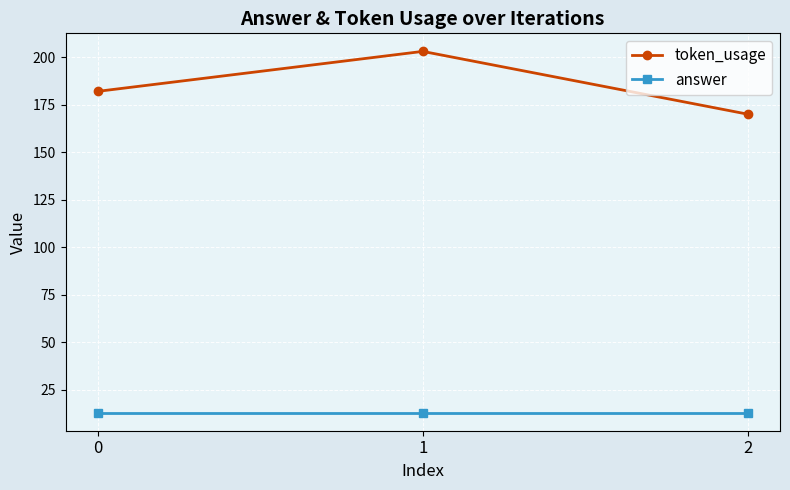

At which category does the chart reach its peak across all series?

1